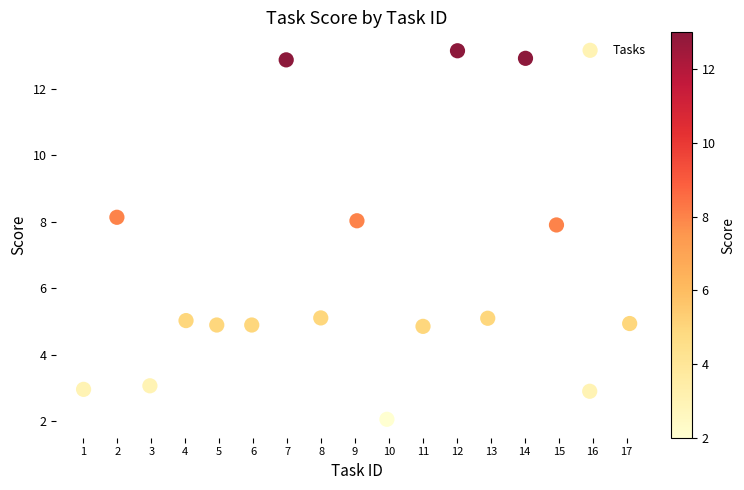

What is the range of Y values (max minus min)?

11.1